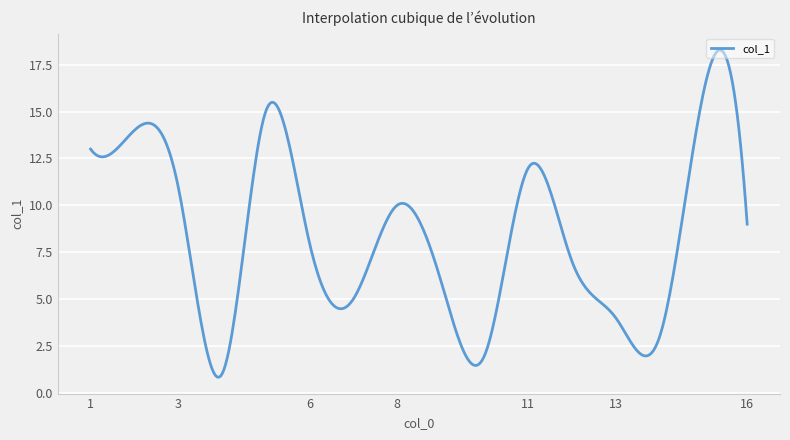

What is the smallest value displayed?

0.8